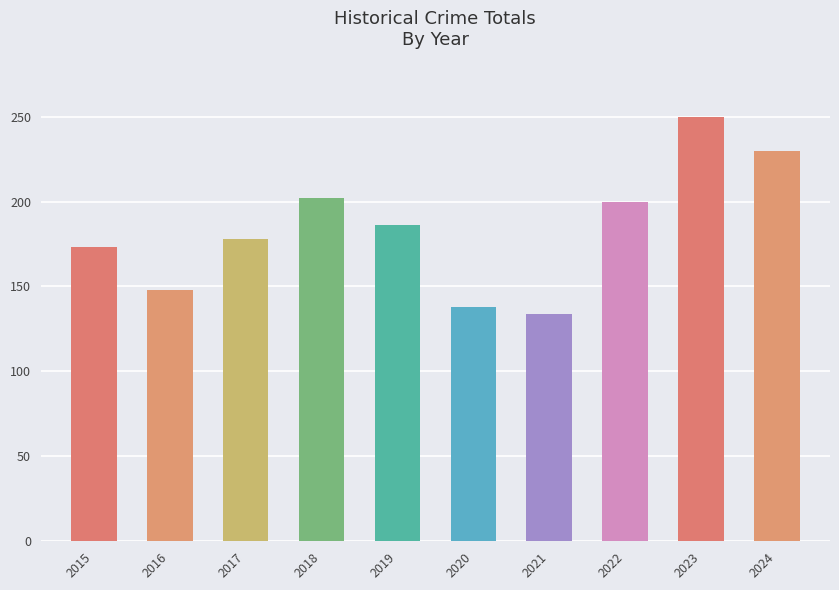

What is the difference between the second highest and second lowest values?

92